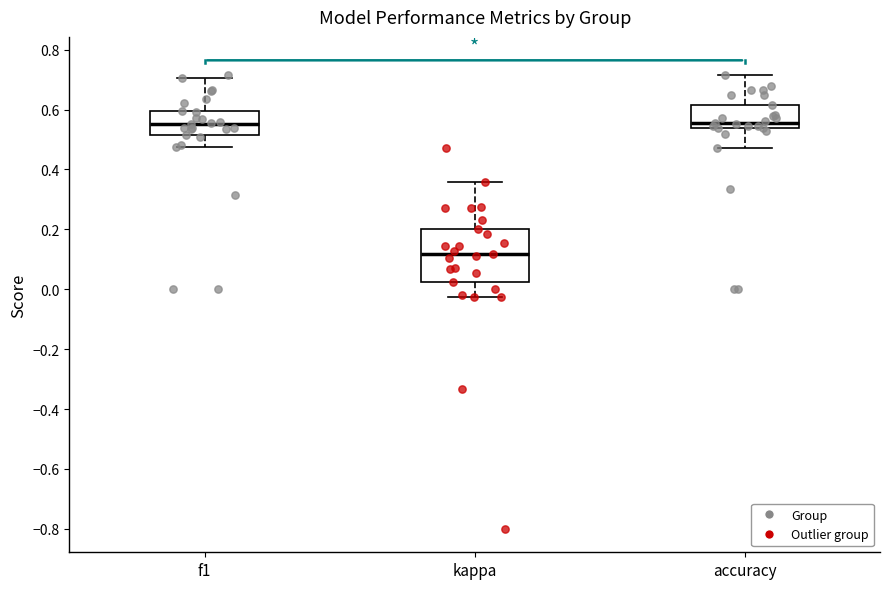

Reading left to right, read every box against the y-axis: the position of its median line, the range the box covers, and the ends of its whiskers. The values are not printed on the chart, so give them approximately, as read against the axis.

f1: median 0.56, box 0.52 to 0.60, whiskers 0.48 to 0.70
kappa: median 0.12, box 0.02 to 0.20, whiskers -0.02 to 0.36
accuracy: median 0.56, box 0.54 to 0.62, whiskers 0.48 to 0.72